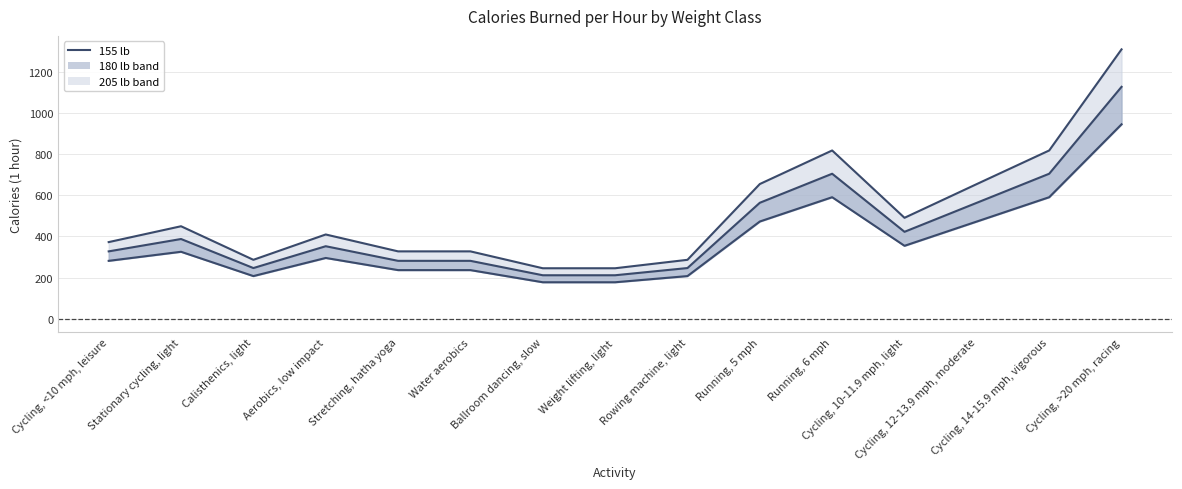

Which category has the highest value across all series?

Cycling, >20 mph, racing